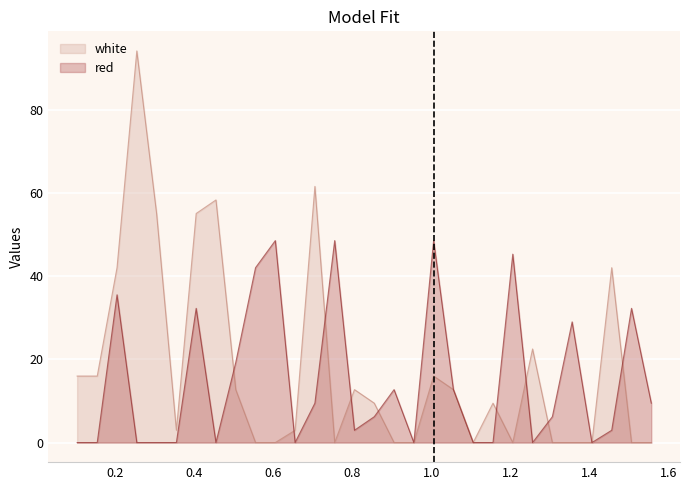

Rank the series by their average value, from highest to lowest.

white, red